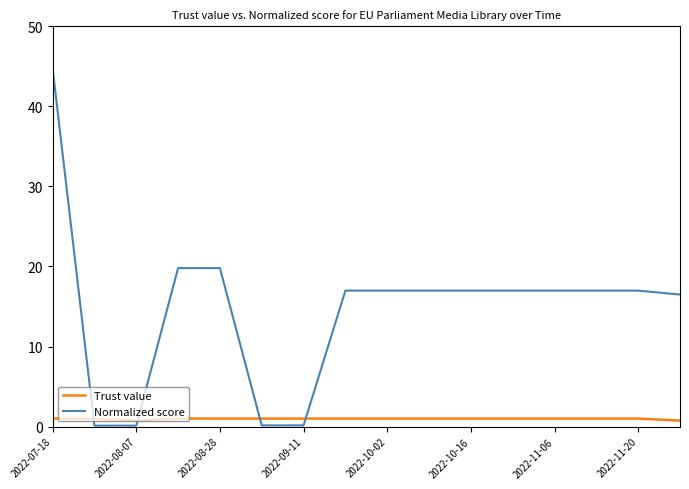

Rank the series by their maximum value, from lowest to highest.

Trust value, Normalized score